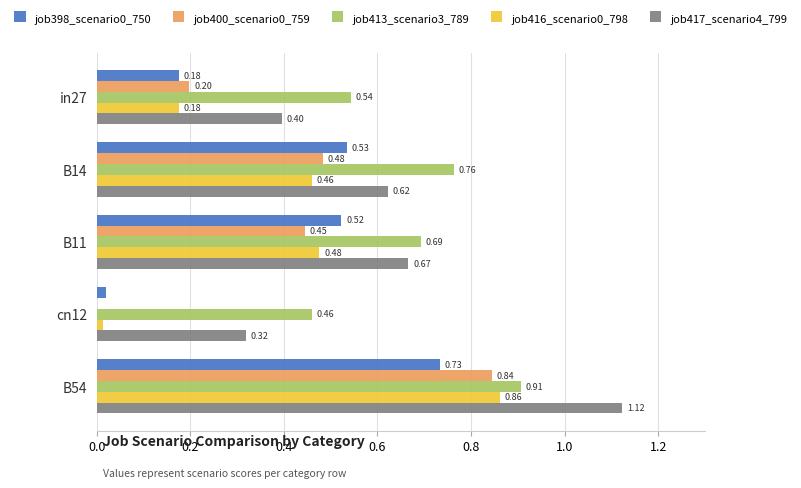

What is the sum of all job398_scenario0_750 values?

2.0